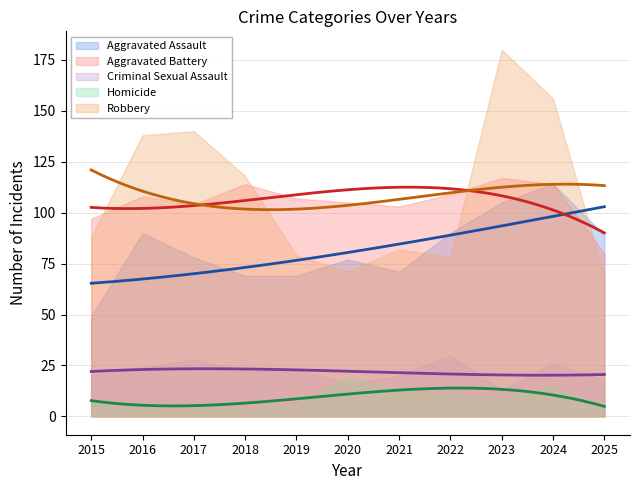

True or false: Homicide and Aggravated Assault intersect in this chart.

False